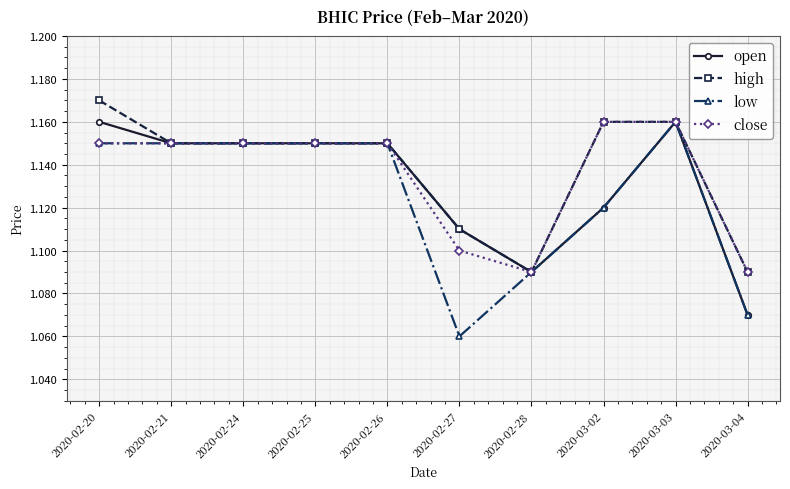

What is the difference between the maximum and minimum values in the open series?

0.1